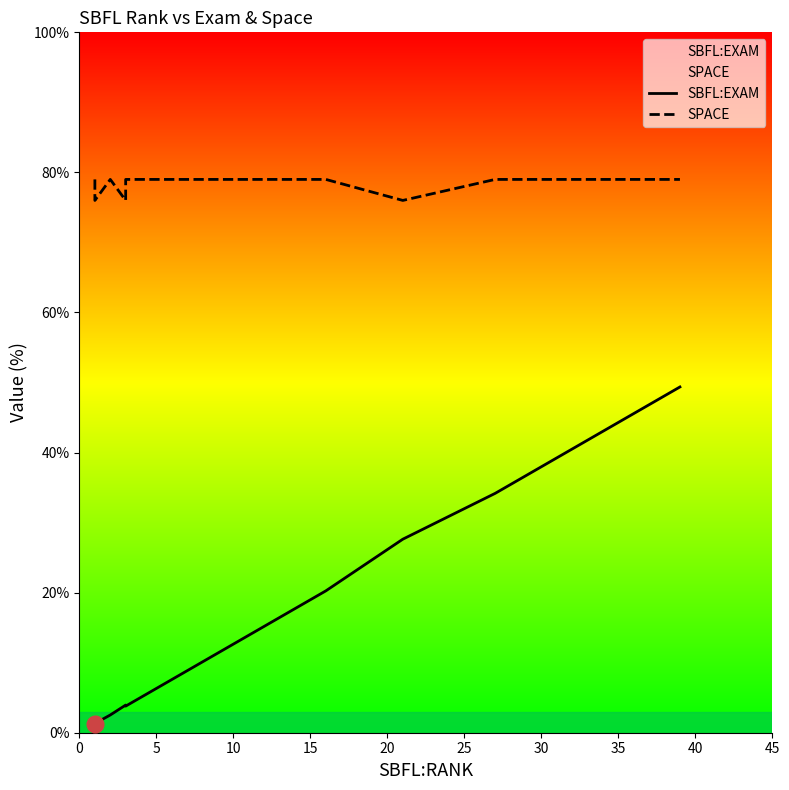

At 45, list the series in order from smallest to largest.

SBFL:EXAM, SPACE